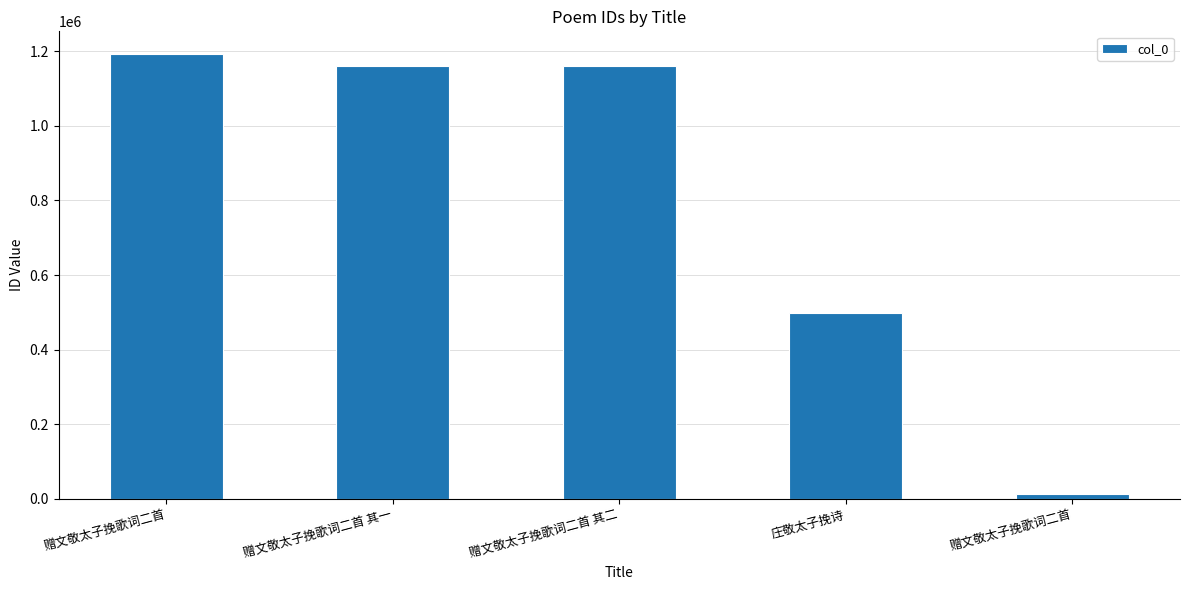

Are the bars horizontal?

No